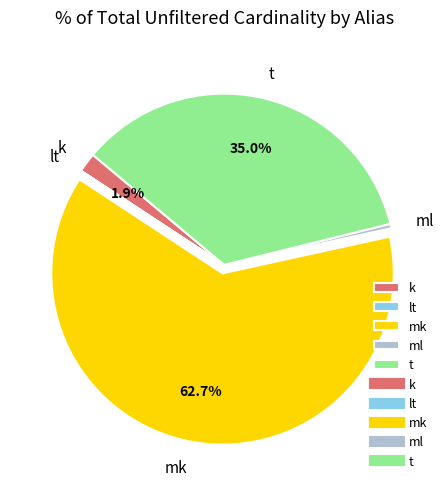

To the nearest percent, what percentage of the pie is k?

2%